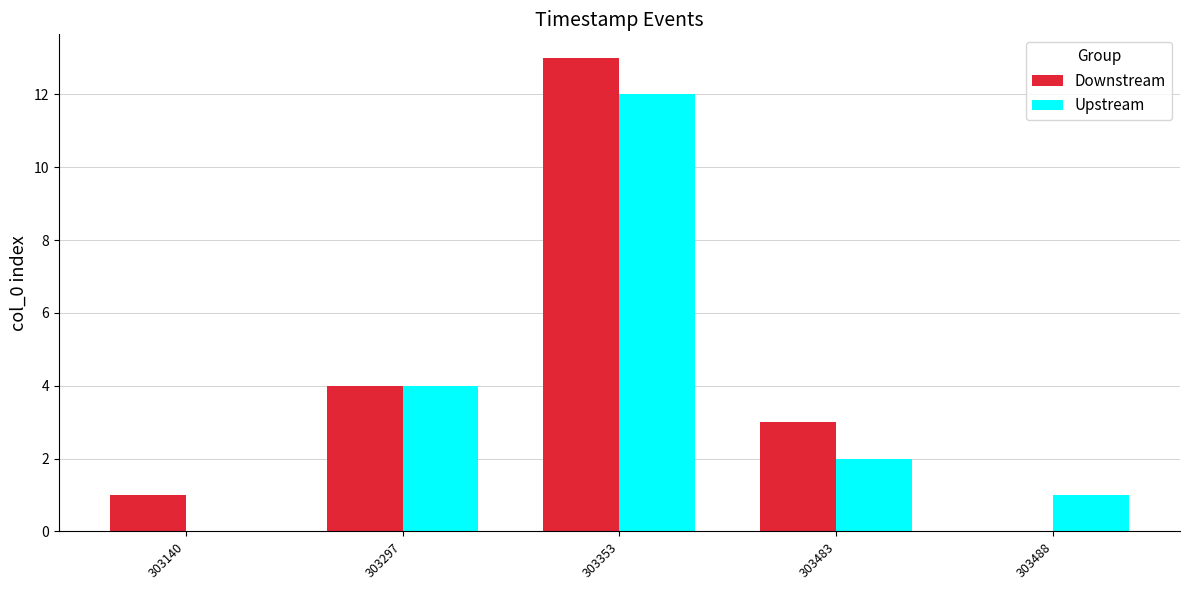

Is the value of Upstream at 303483 greater than the value of Downstream at 303483?

No